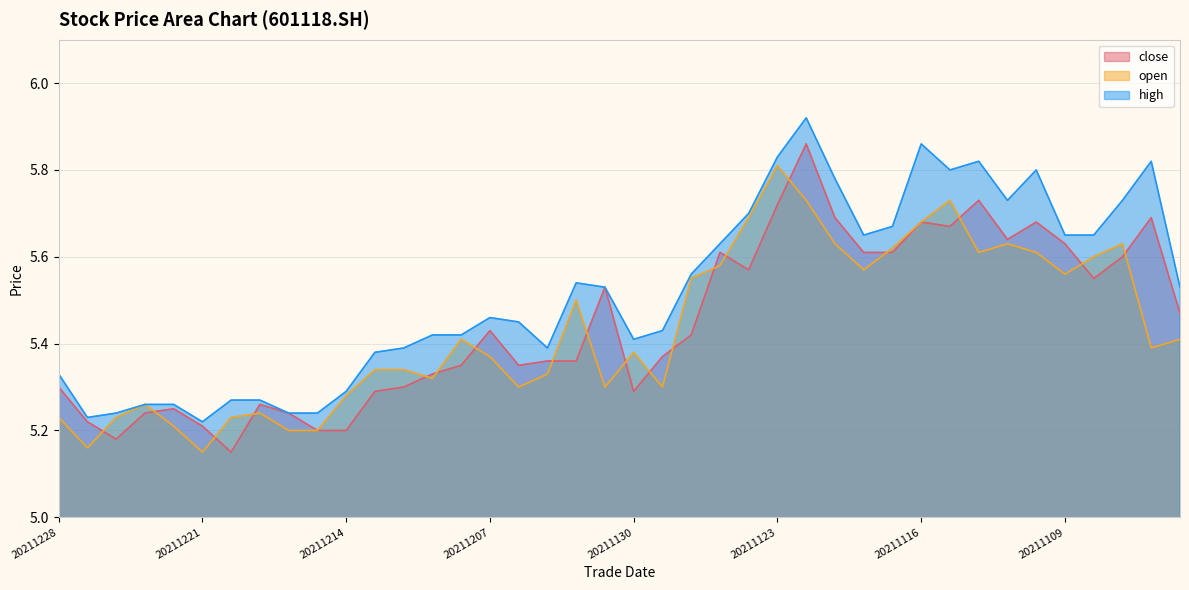

After their last crossing, which series has the higher values: close or open?

close